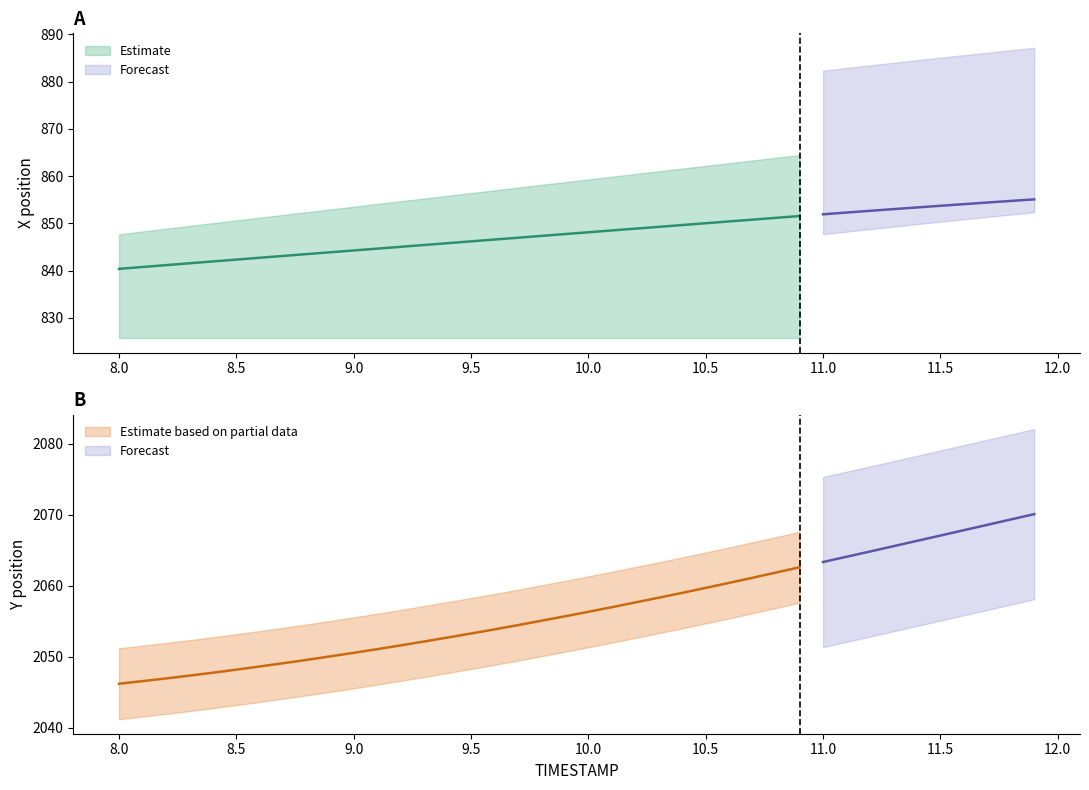

Does the chart display data point markers on the line(s)?

No